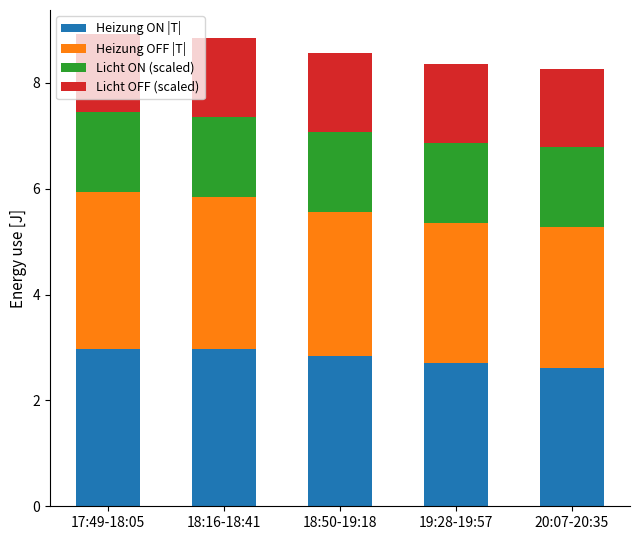

The value of Heizung ON |T| at 19:28-19:57 is 3.8. True or false?

False